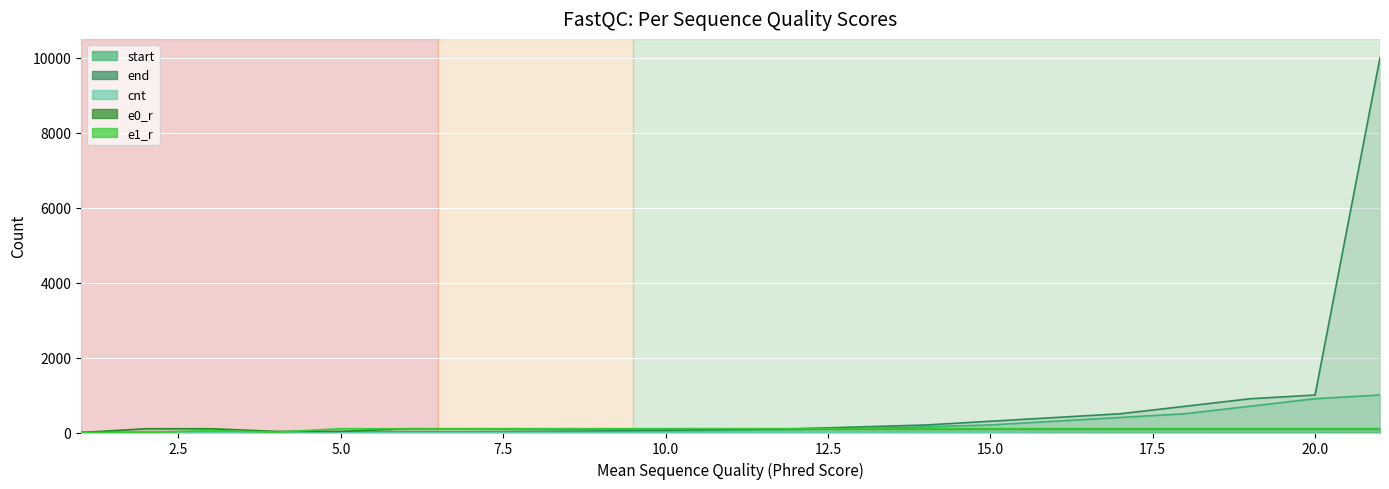

True or false: start and e1_r intersect in this chart.

True